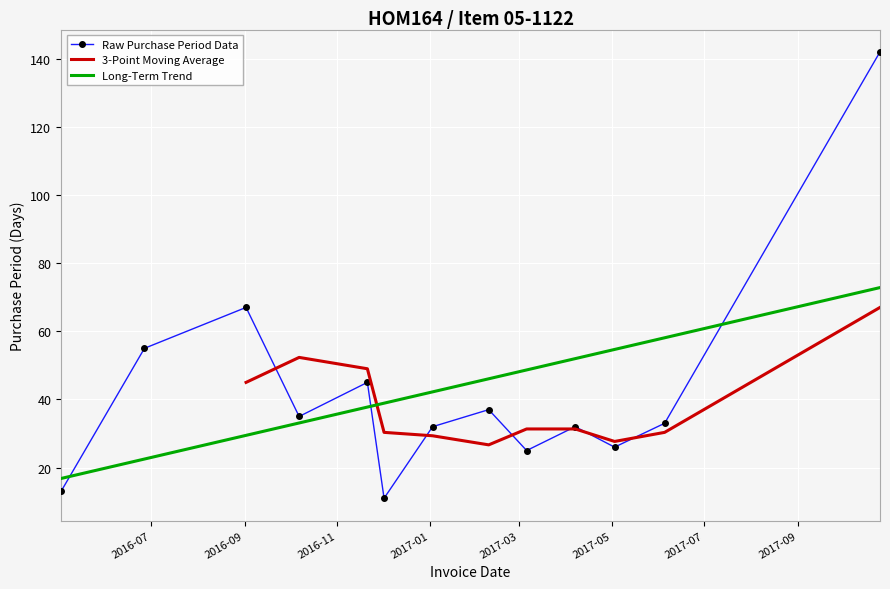

How many categories are shown in the chart?

13